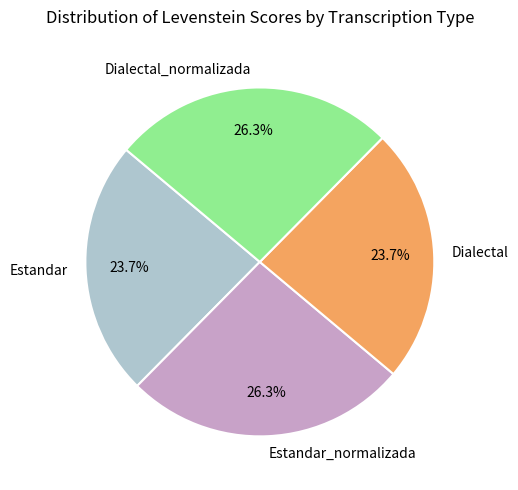

To the nearest percent, what portion does Dialectal represent?

24%